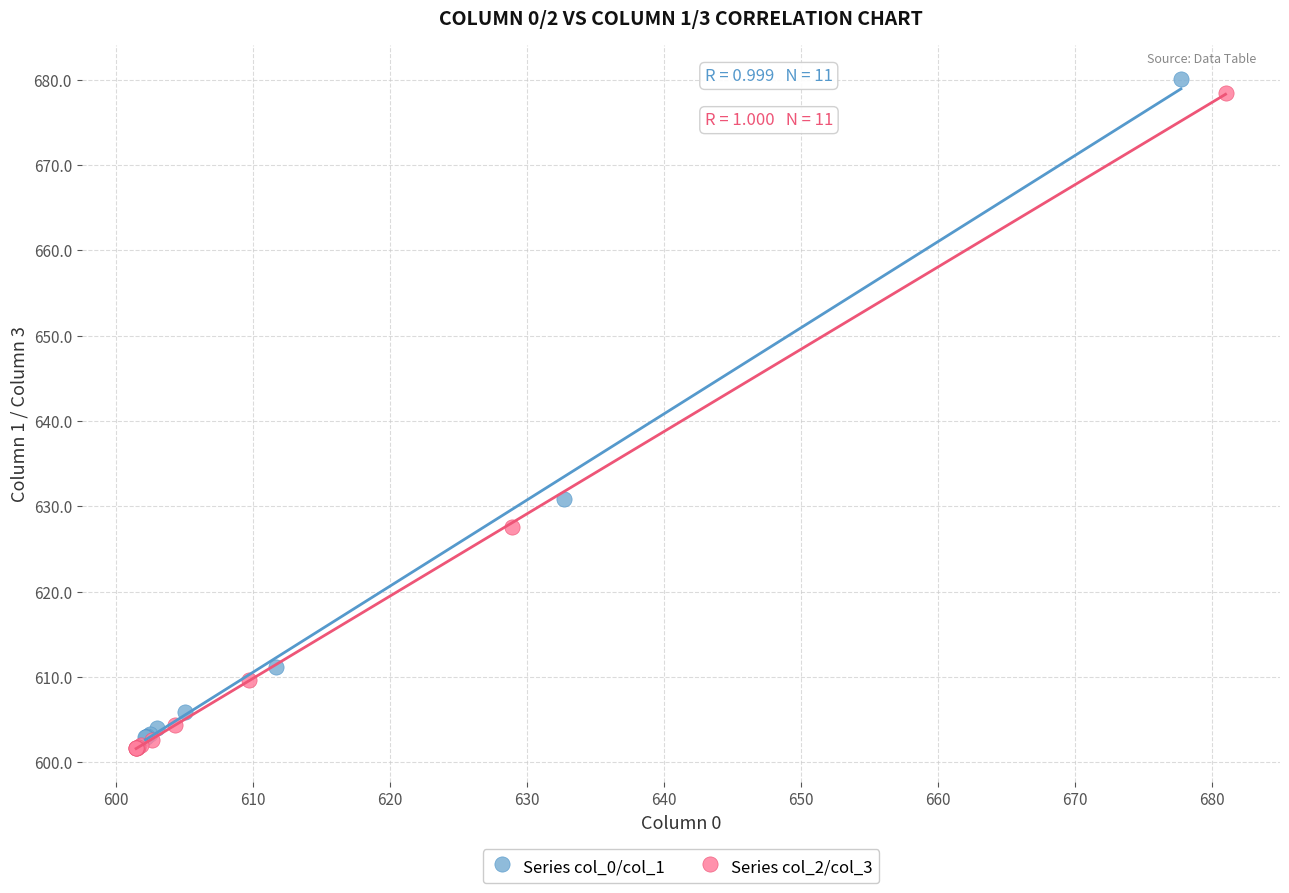

Which series has the widest spread of Y values?

Series col_0/col_1